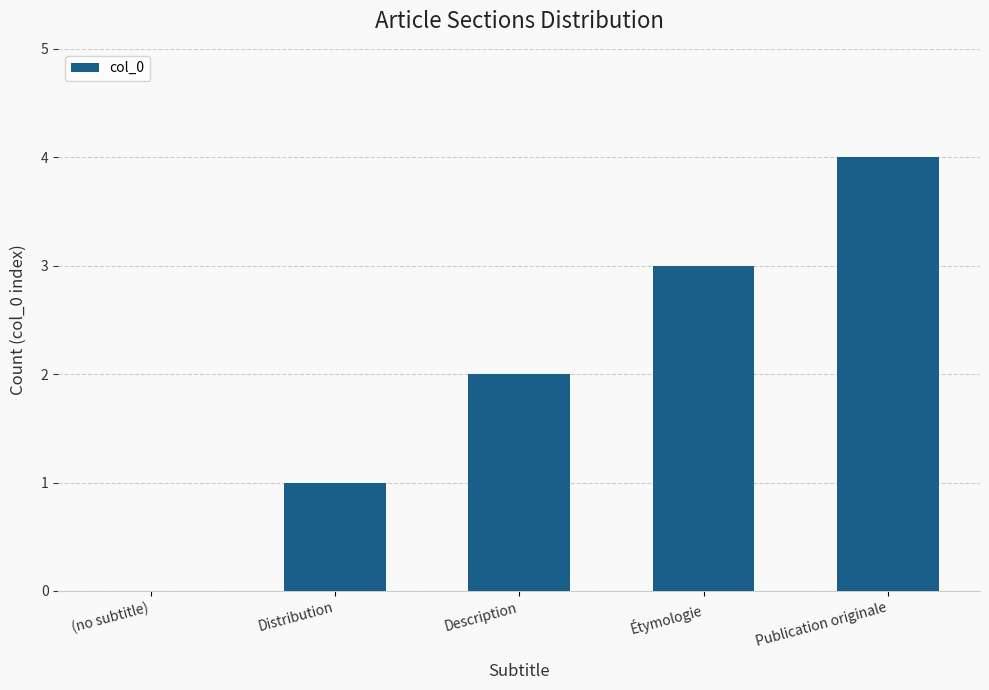

Which has a higher value, Description or Publication originale?

Publication originale